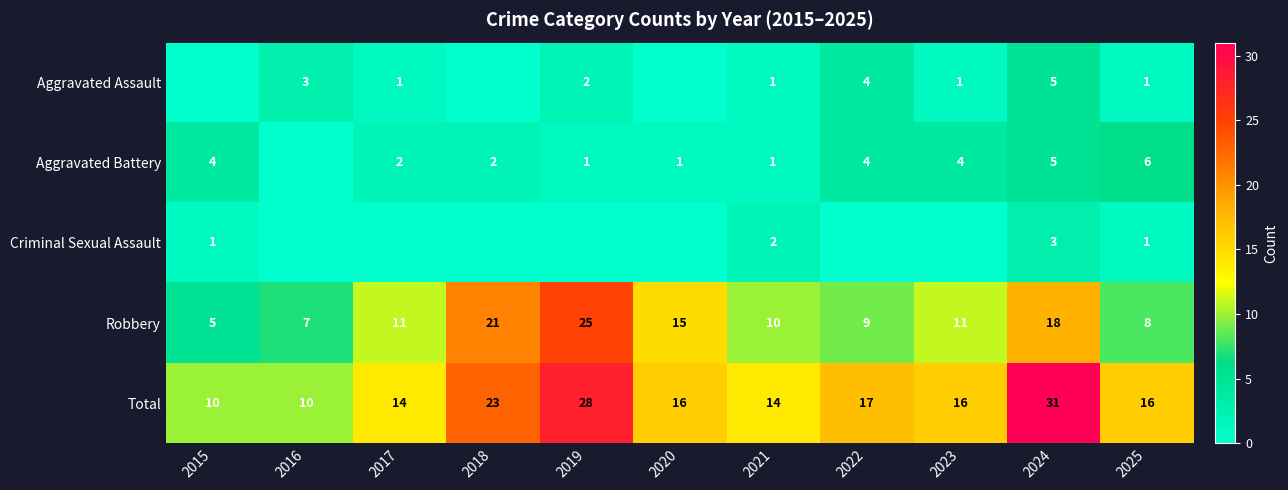

Which has a higher value, 2017 or 2019?

2019